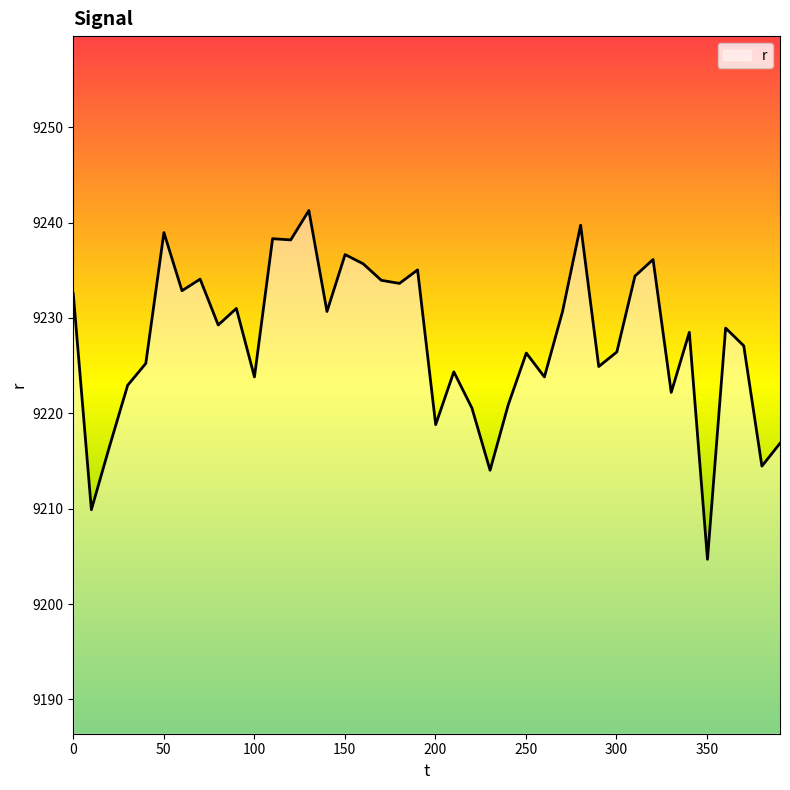

What is the maximum value shown in the chart?

9241.3